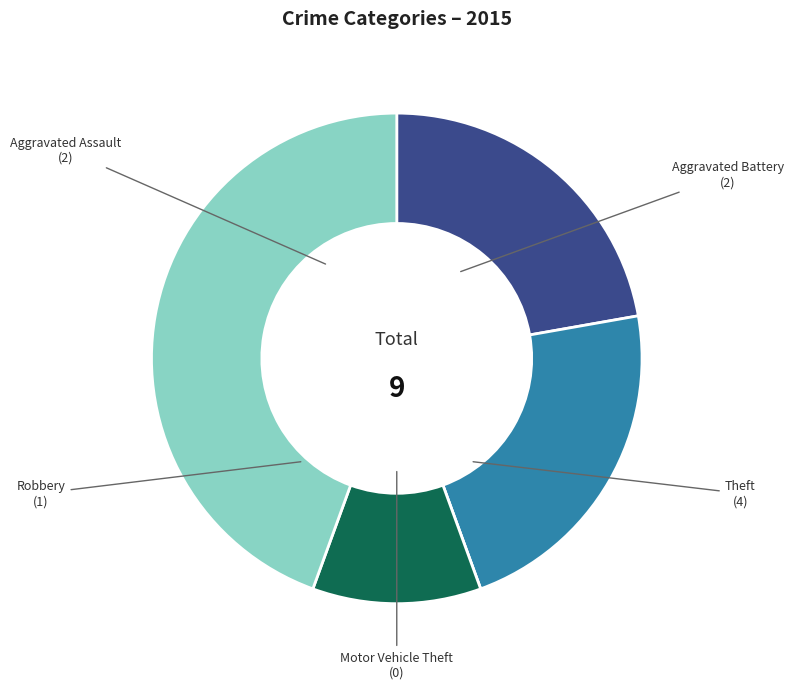

The Robbery slice represents 25% of the pie. True or false?

False